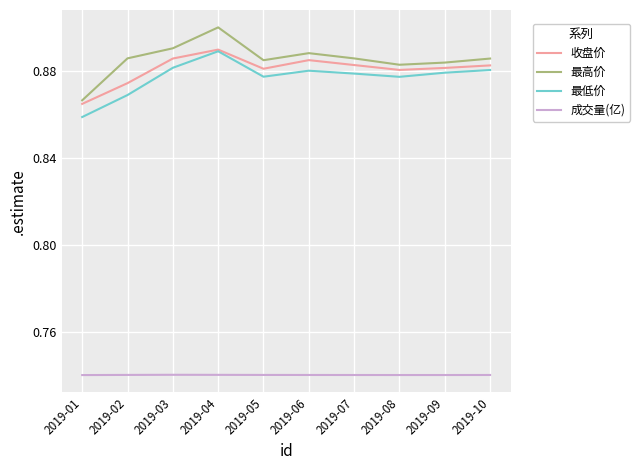

At which label is 收盘价 closest to 0?

2019-01